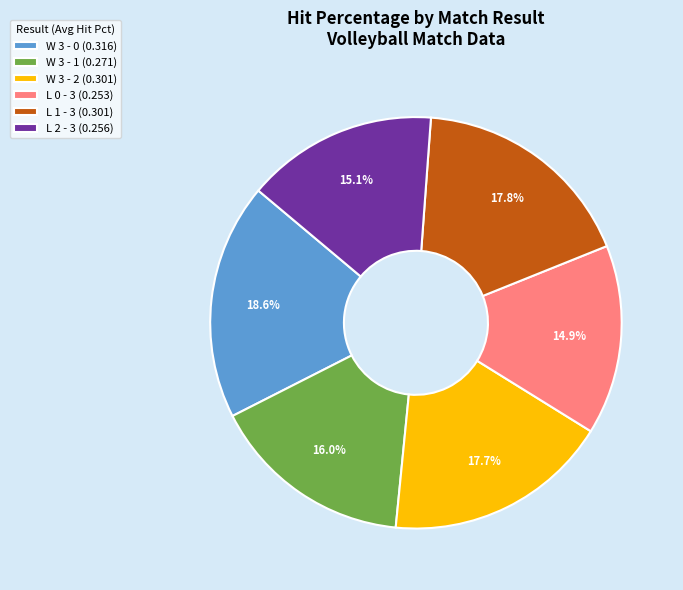

To the nearest percent, what portion does W 3 - 2 represent?

18%